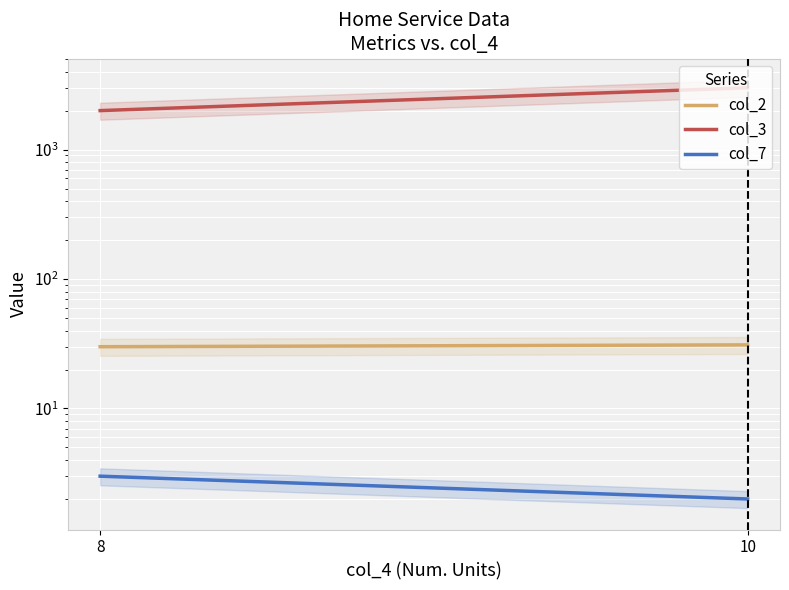

The col_3 series shows 771 at 10. True or false?

False